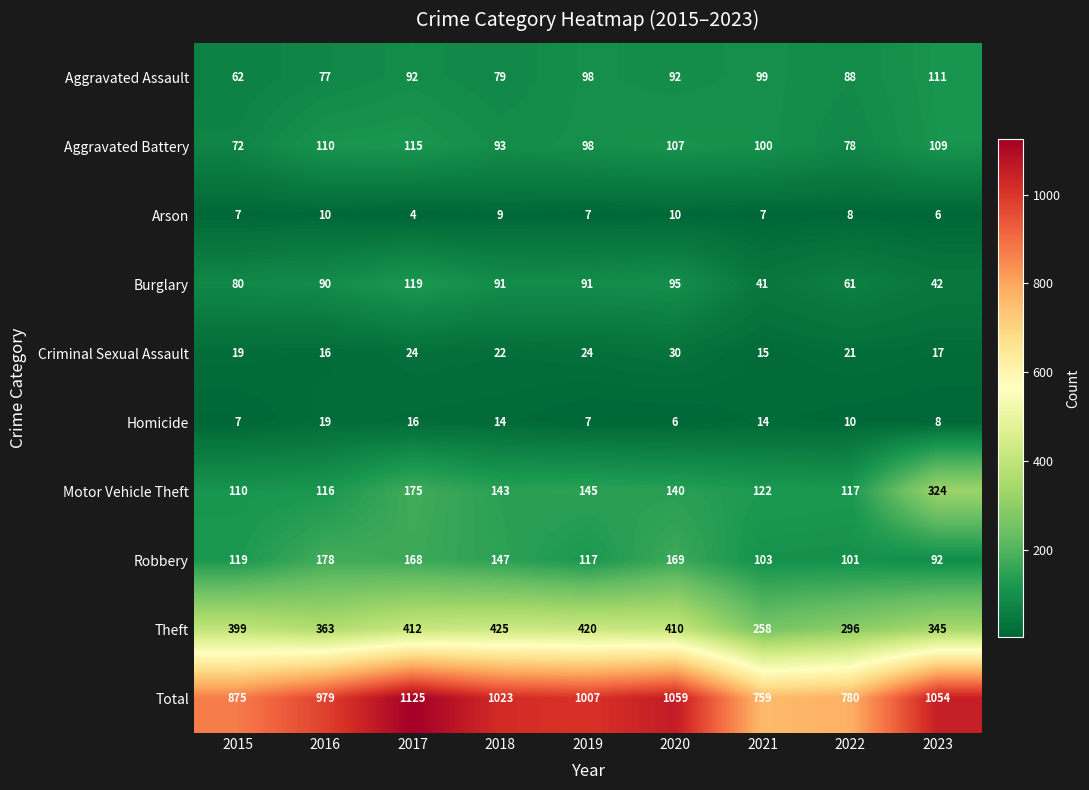

Where is Aggravated Battery nearest to the value 93?

2018